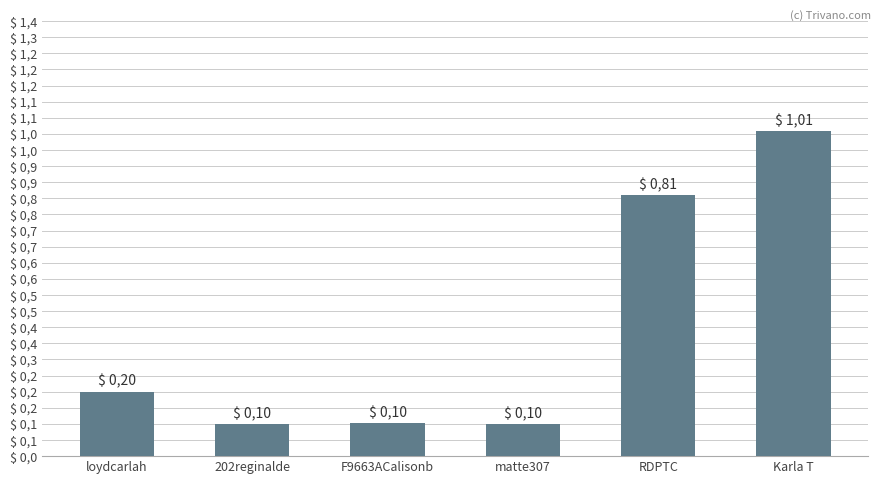

Reading right to left, what are all the values shown in this chart?

1.0	0.8	0.1	0.1	0.1	0.2